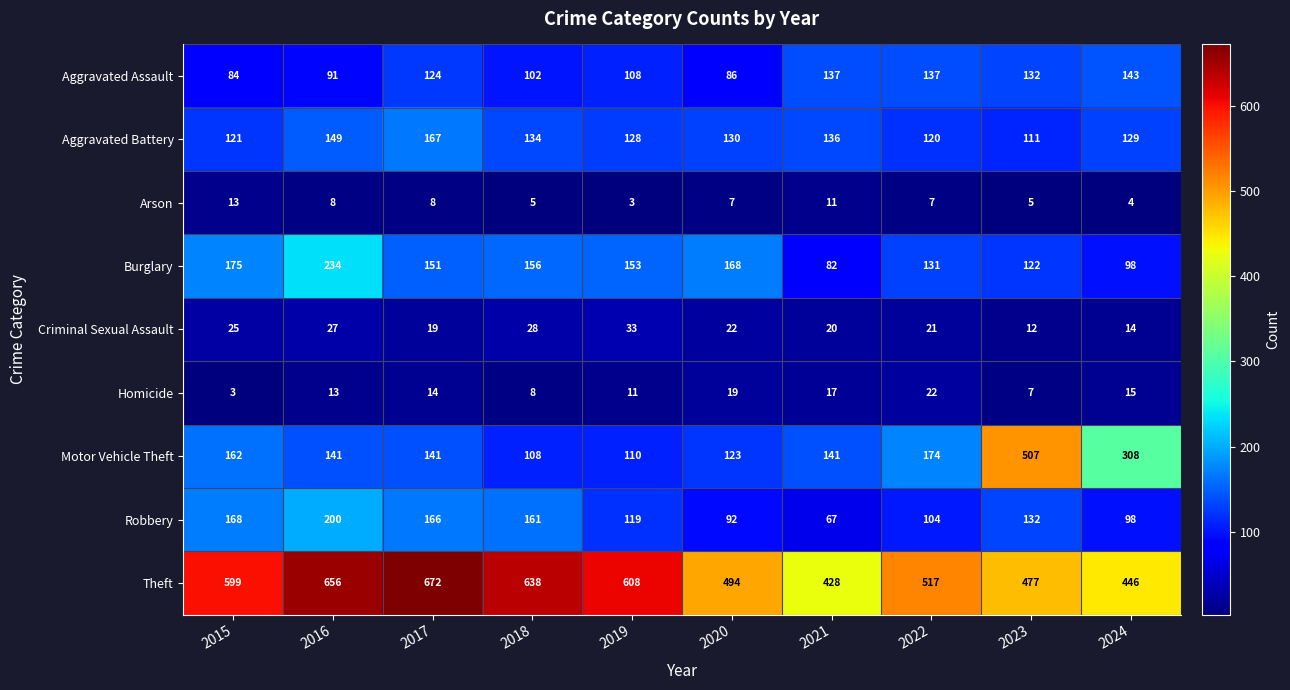

Which series has the largest range (max minus min)?

Motor Vehicle Theft